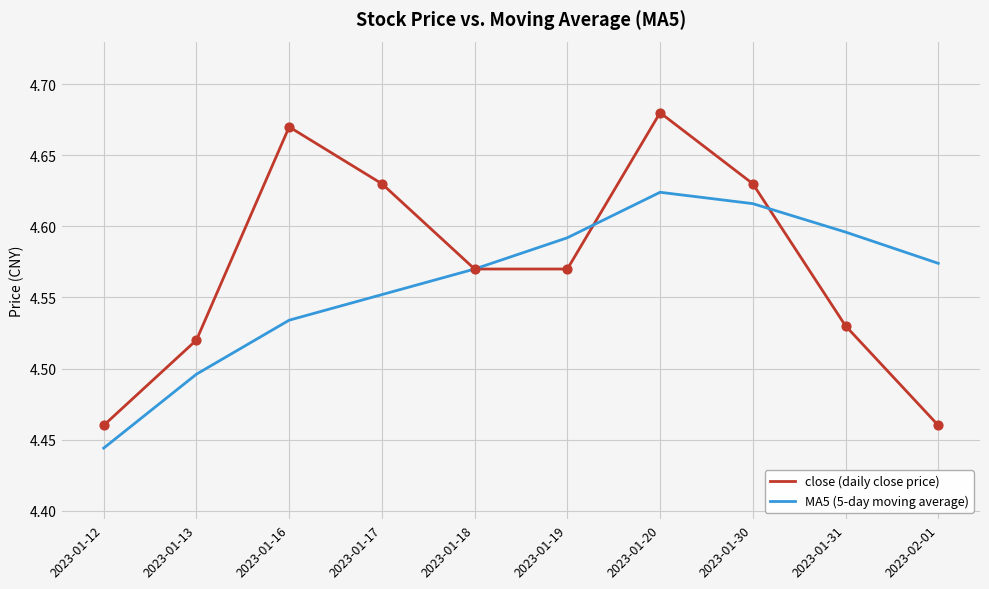

Is the value of close (daily close price) at 2023-01-20 greater than the value of MA5 (5-day moving average) at 2023-01-20?

Yes